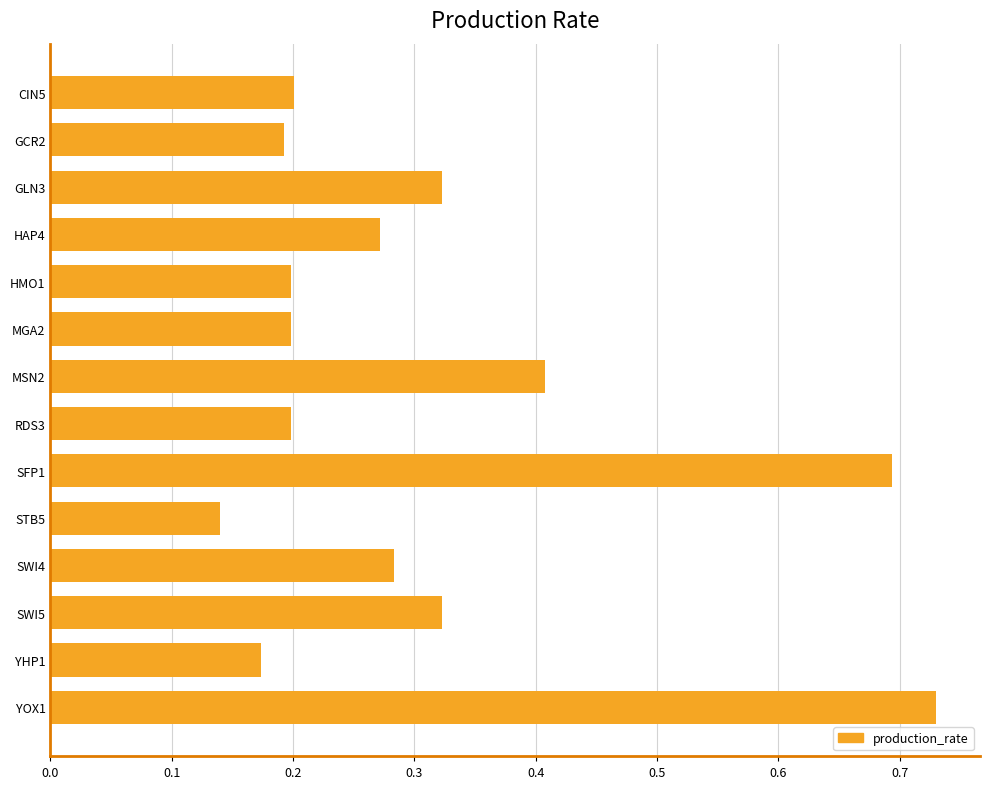

What is the sum of the values at SWI4 and SWI5?

0.6